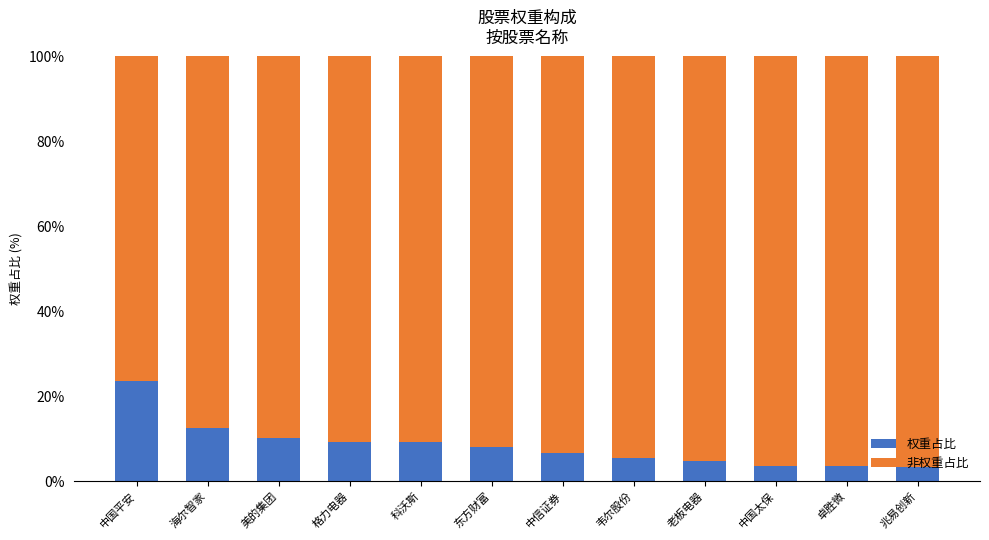

What is the difference between the second highest and second lowest values in the 权重占比 series?

8.9